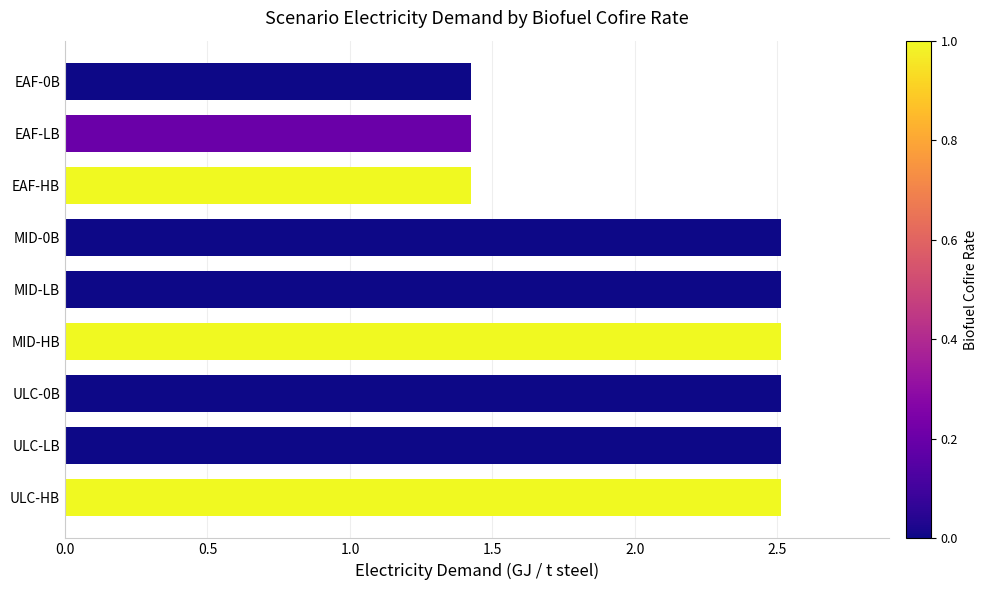

What is the sum of all values?

19.3